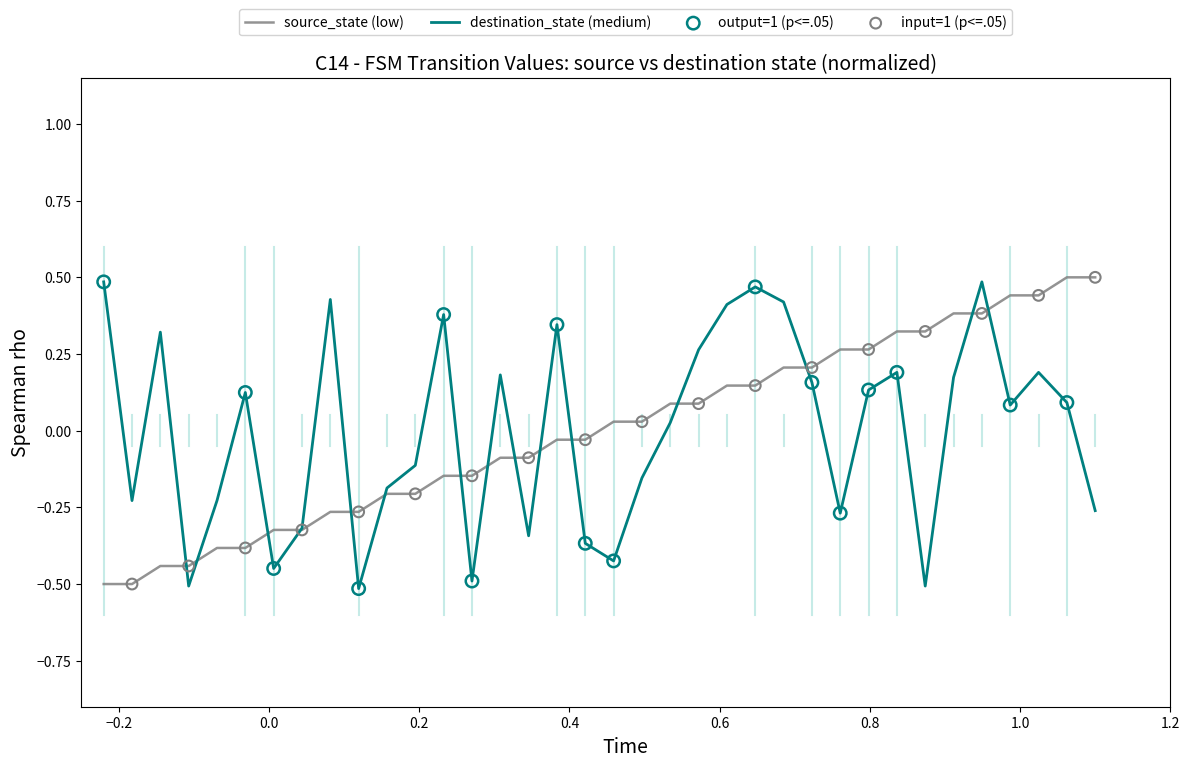

What is the minimum value shown in the chart?

-0.5